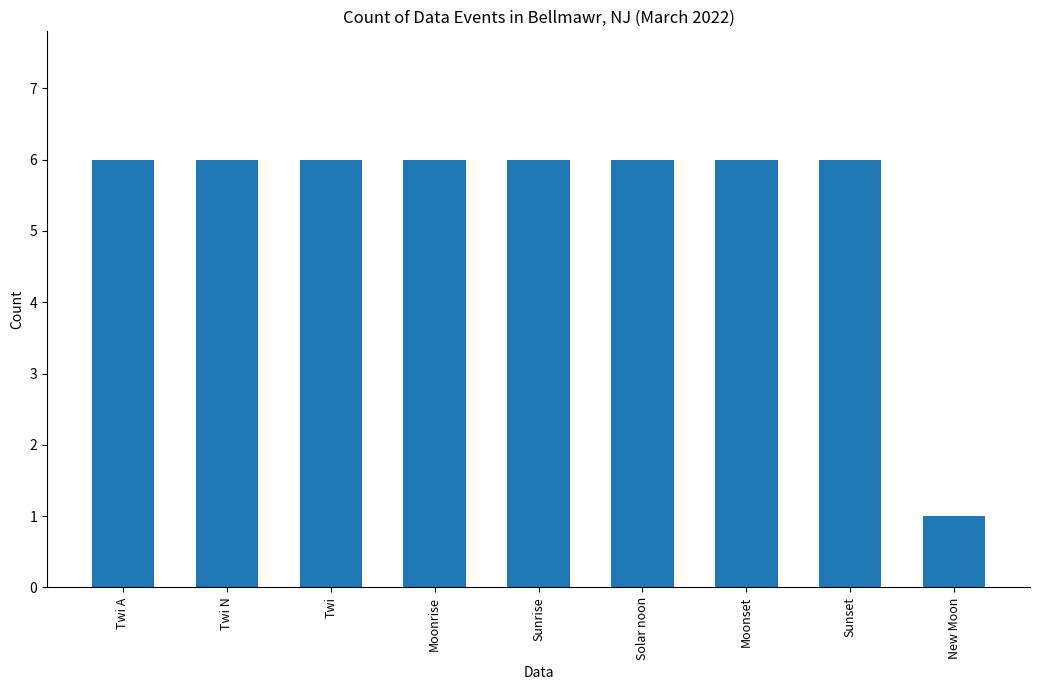

Between Solar noon and New Moon, which is larger?

Solar noon